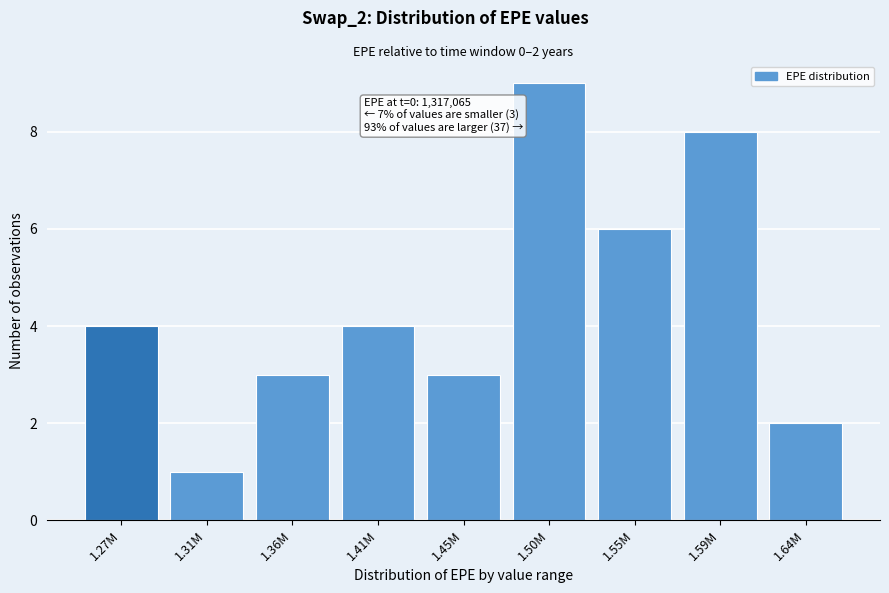

Reading right to left, transcribe all the data shown in this chart.

1.64M=2	1.59M=8	1.55M=6	1.50M=9	1.45M=3	1.41M=4	1.36M=3	1.31M=1	1.27M=4